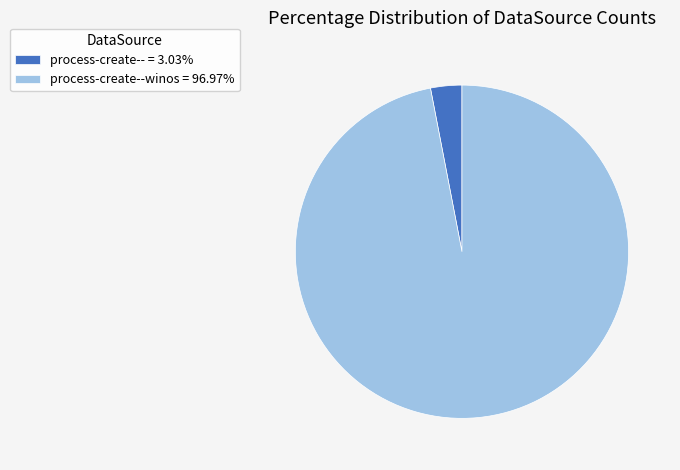

Is process-create--winos = 96.97% the majority of the pie?

Yes